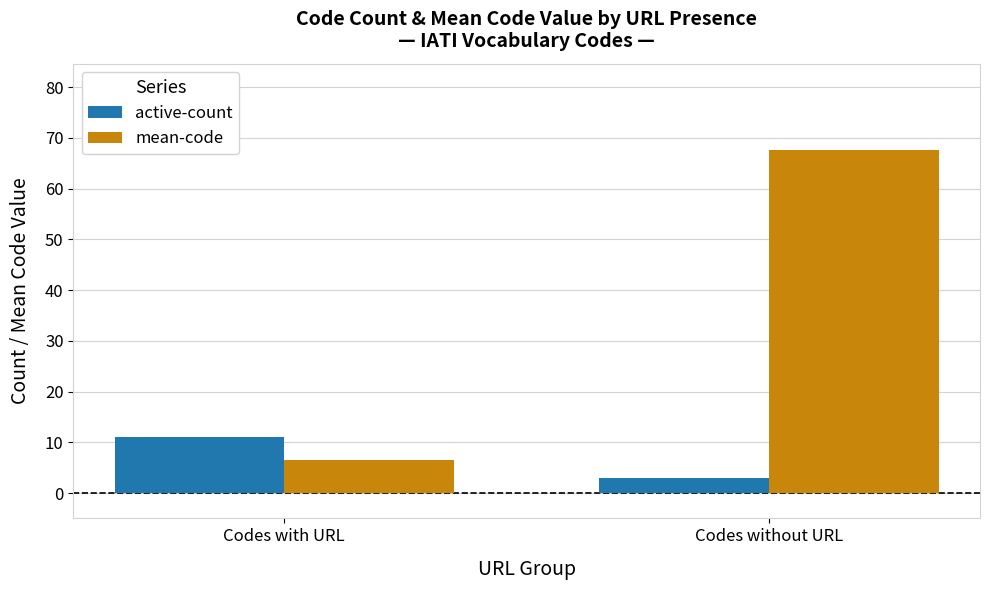

How many bars are there in total?

4